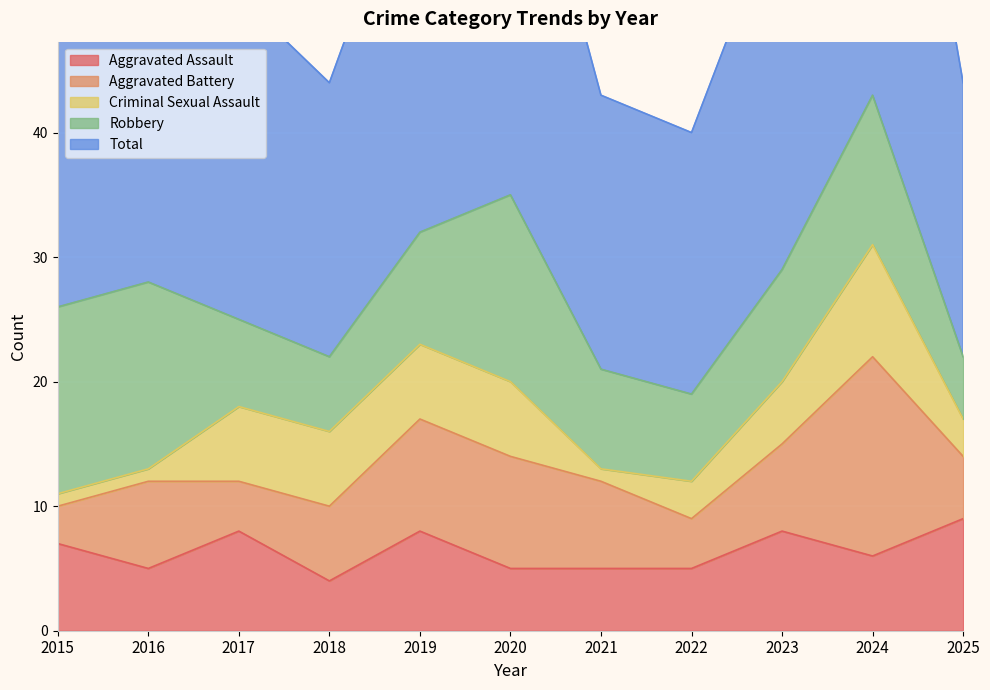

How many intersections are there between Aggravated Battery and Criminal Sexual Assault?

1